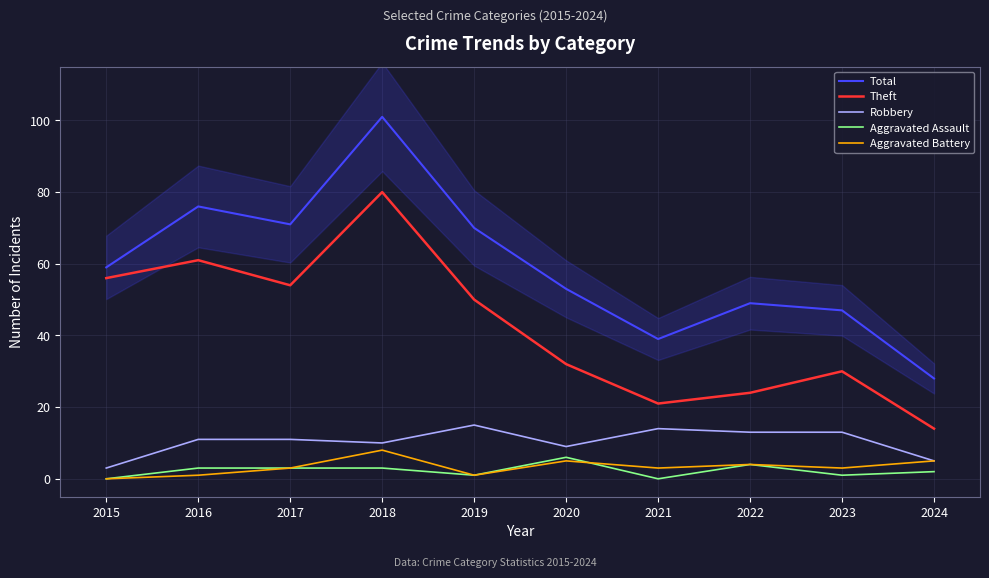

At how many categories does at least one series exceed 23?

10